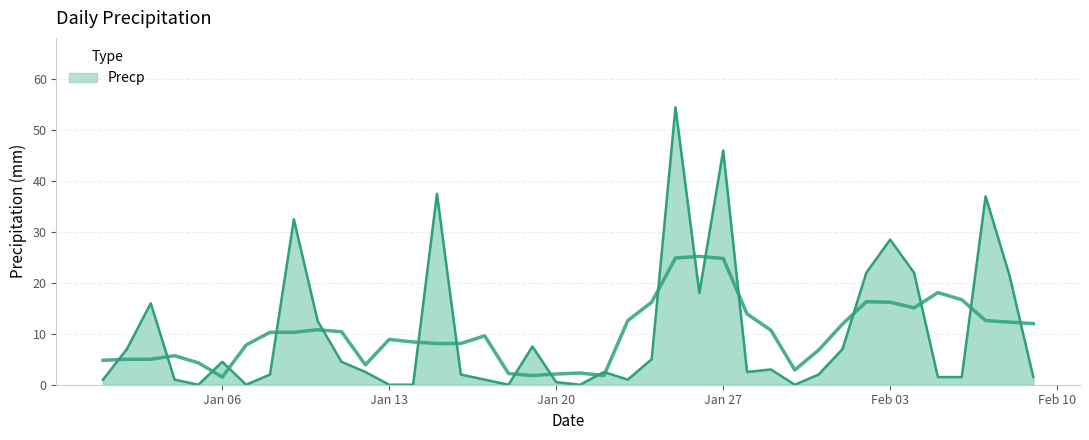

True or false: the data has more than 1 interior local peaks.

True